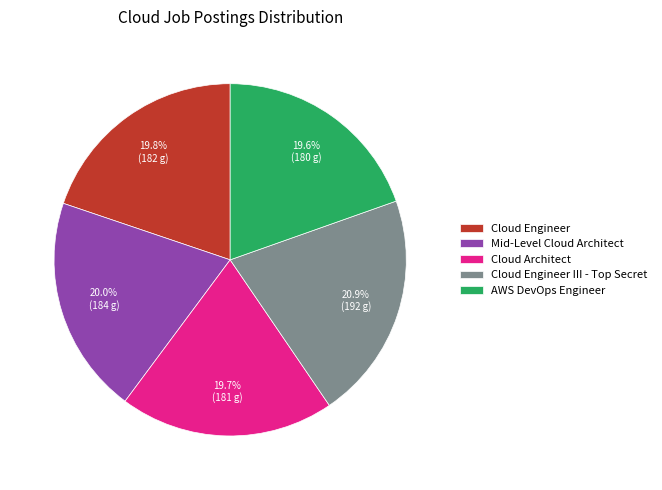

What percentage is the AWS DevOps Engineer slice, to the nearest percent?

20%